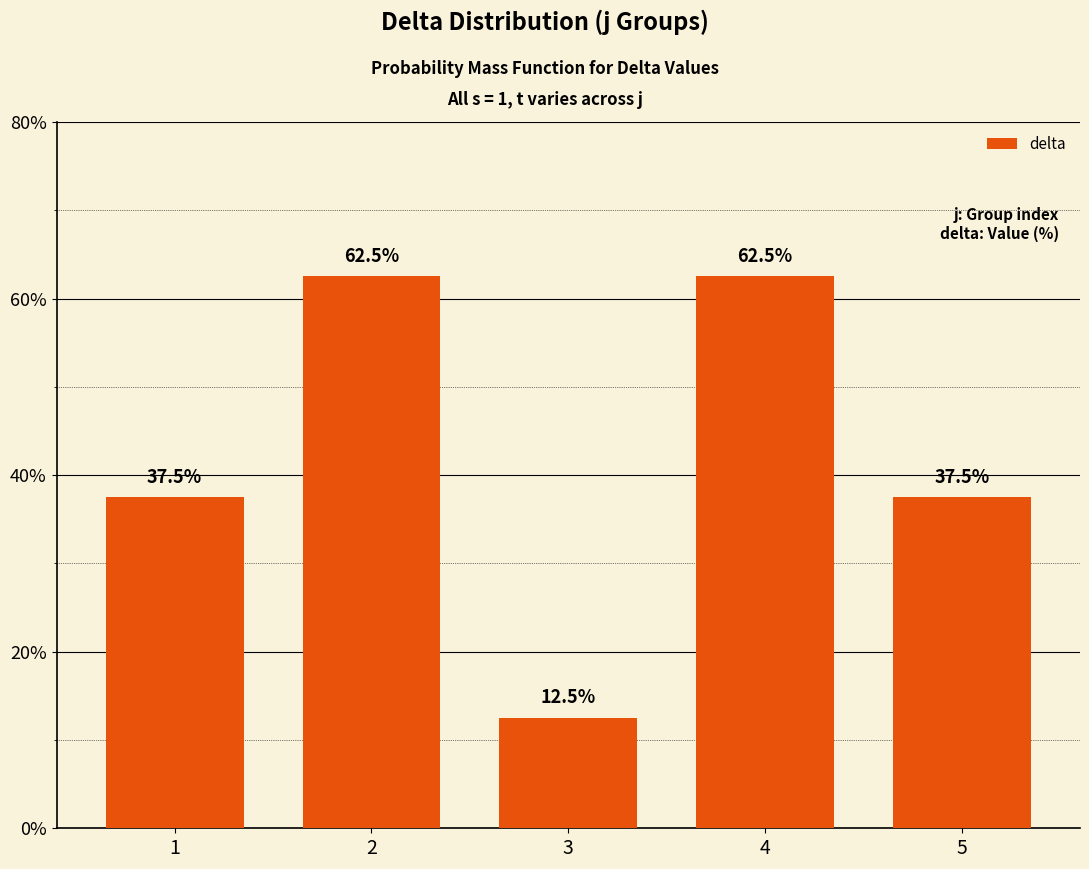

What is the difference between the maximum and second lowest values?

25.0